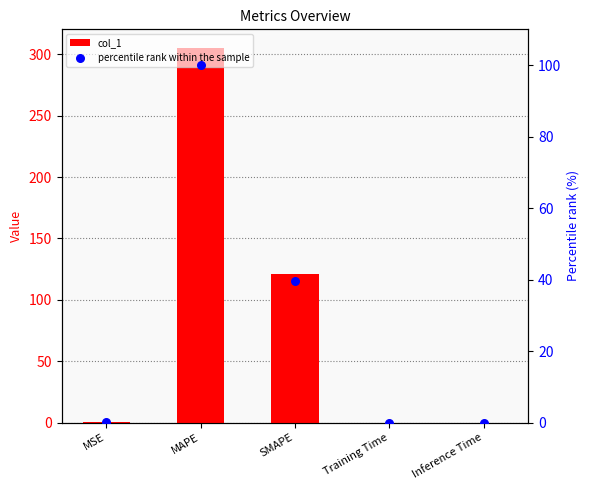

Which series reaches the minimum Y coordinate?

percentile rank within the sample